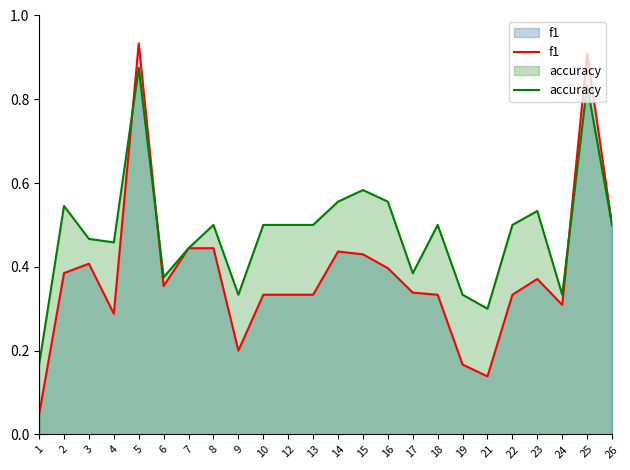

The value of f1 at 16 is 0.4. True or false?

True